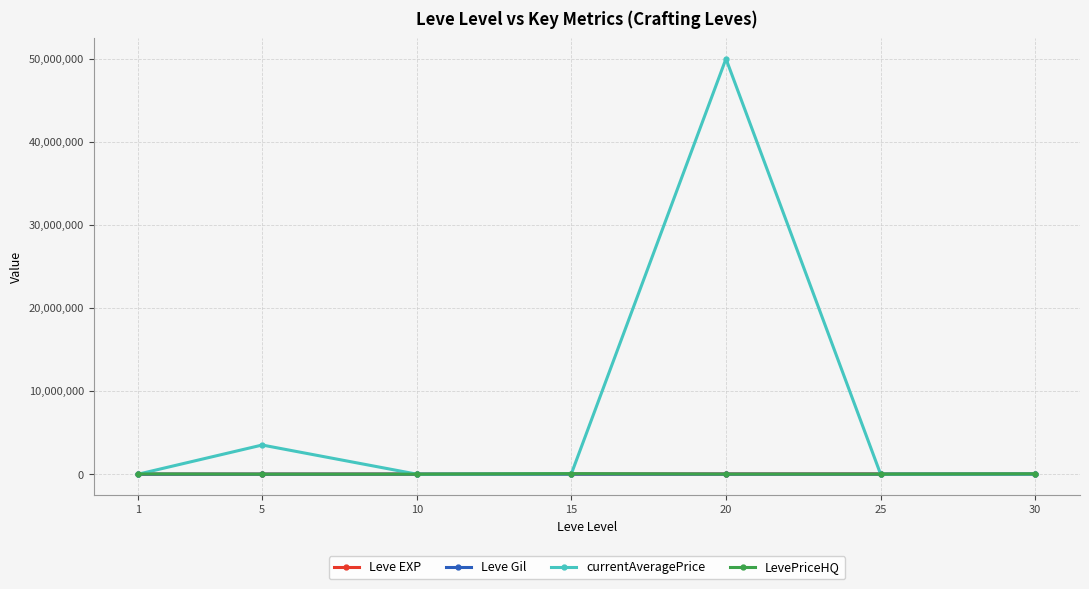

Which series has the widest spread of values?

currentAveragePrice